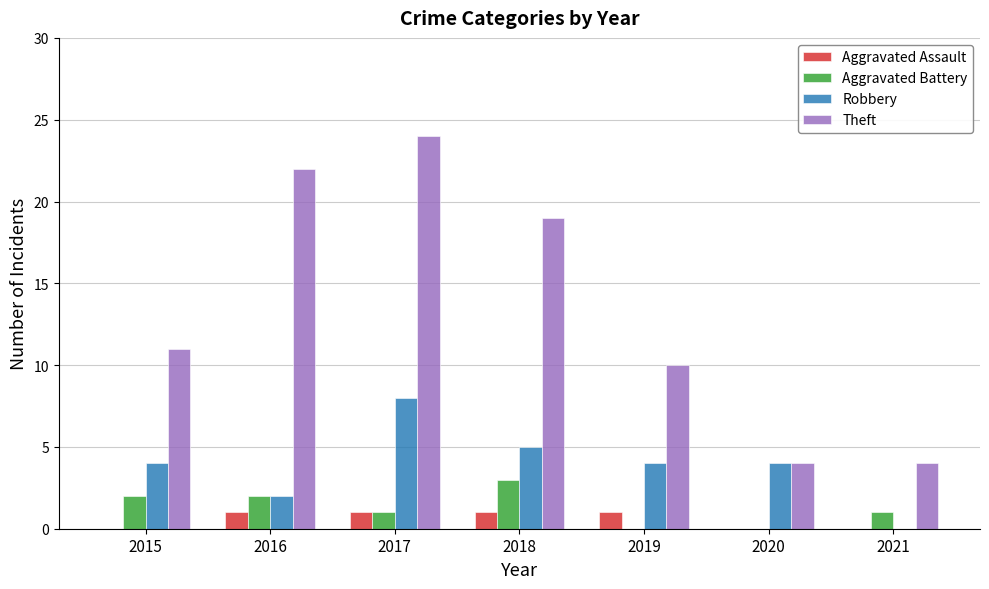

At which label does Theft reach its peak?

2017